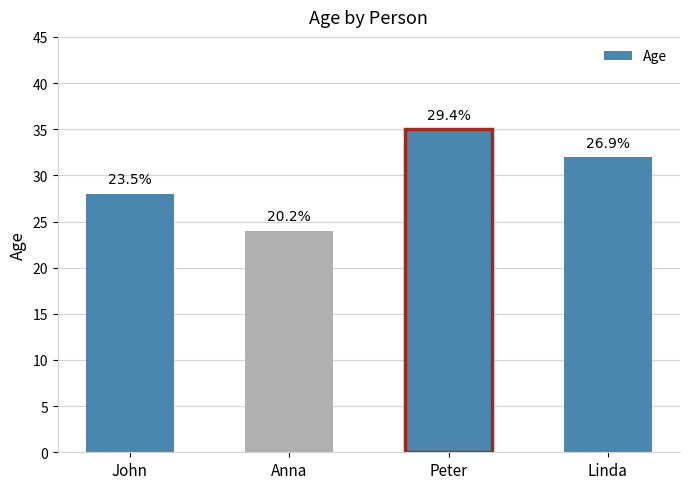

Where does the data first go above 32?

Peter